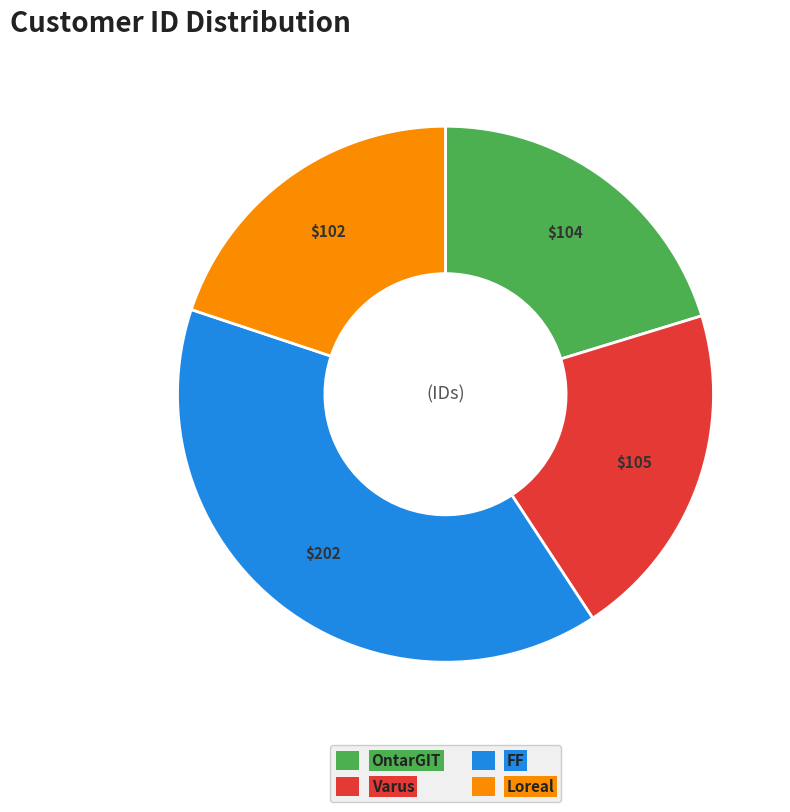

Do Loreal and Varus together represent more than half of the pie?

No